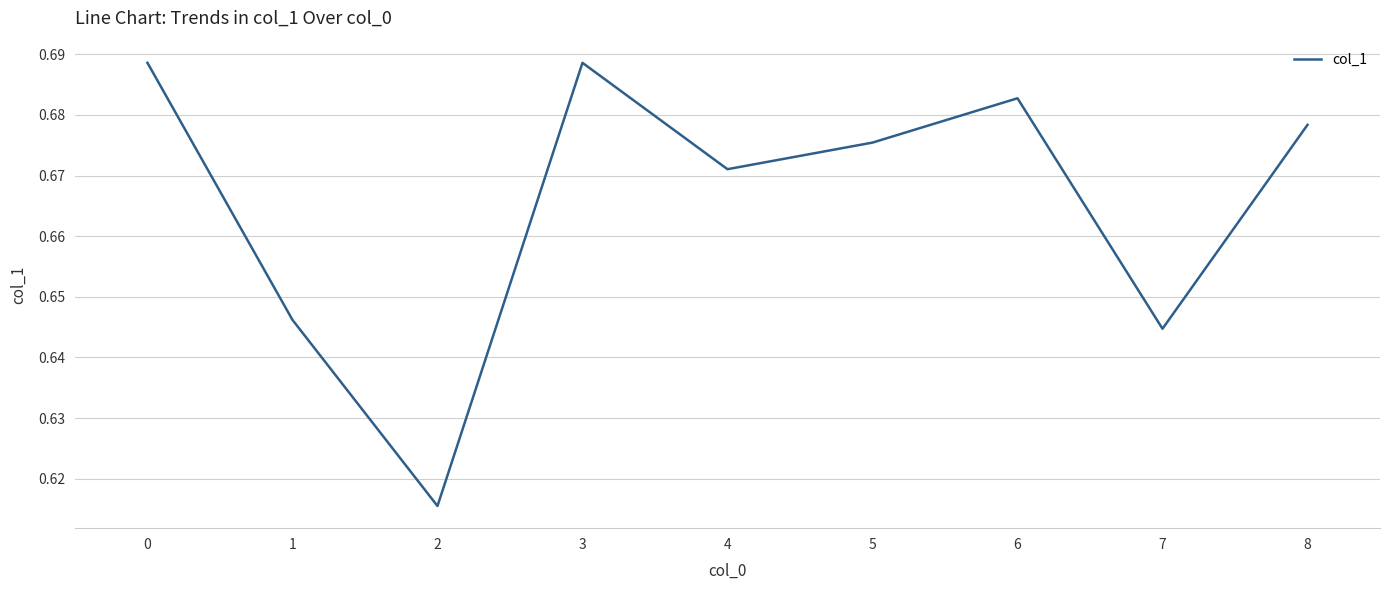

How many interior local valleys (lower than both neighbors) does the data have?

3